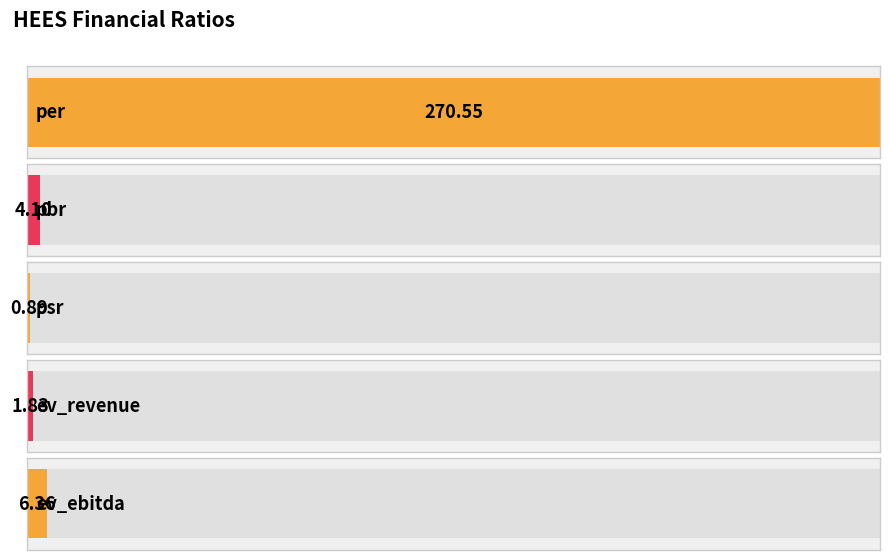

List the labels in order of value, largest first.

per, ev_ebitda, pbr, ev_revenue, psr